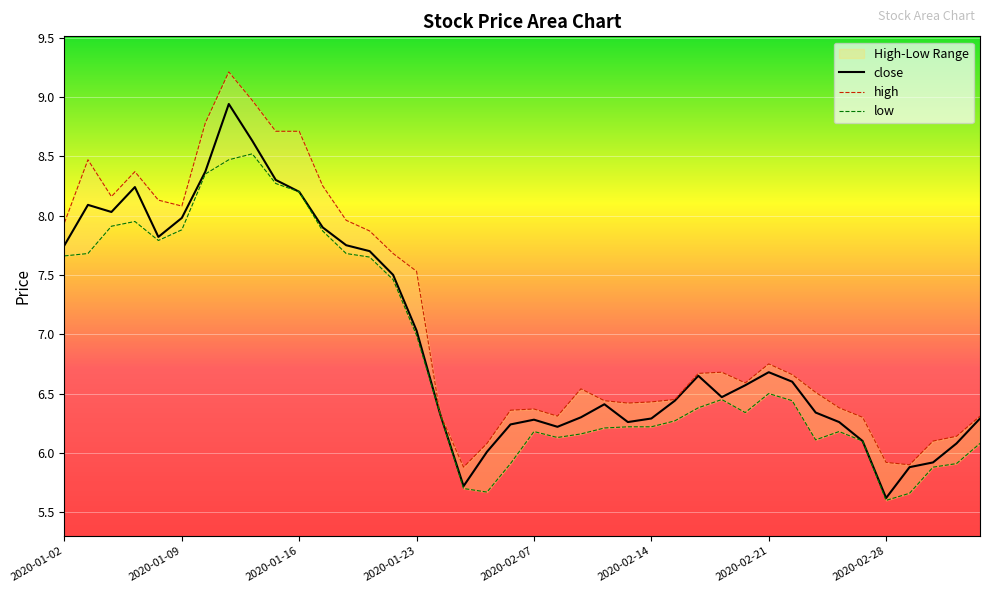

Count the number of categories in the chart.

40